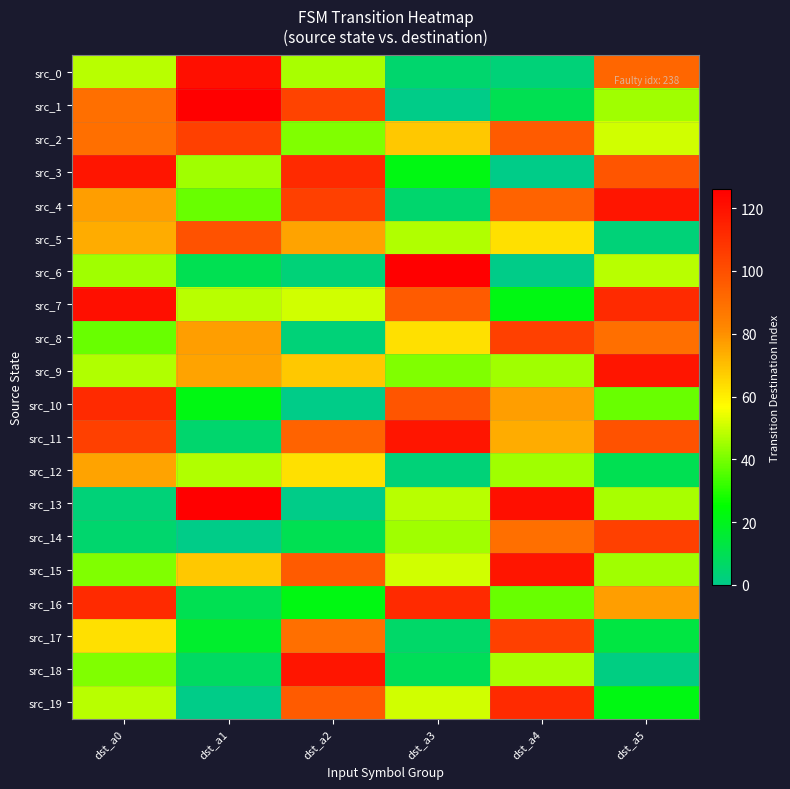

Which series has the largest range (max minus min)?

src_1